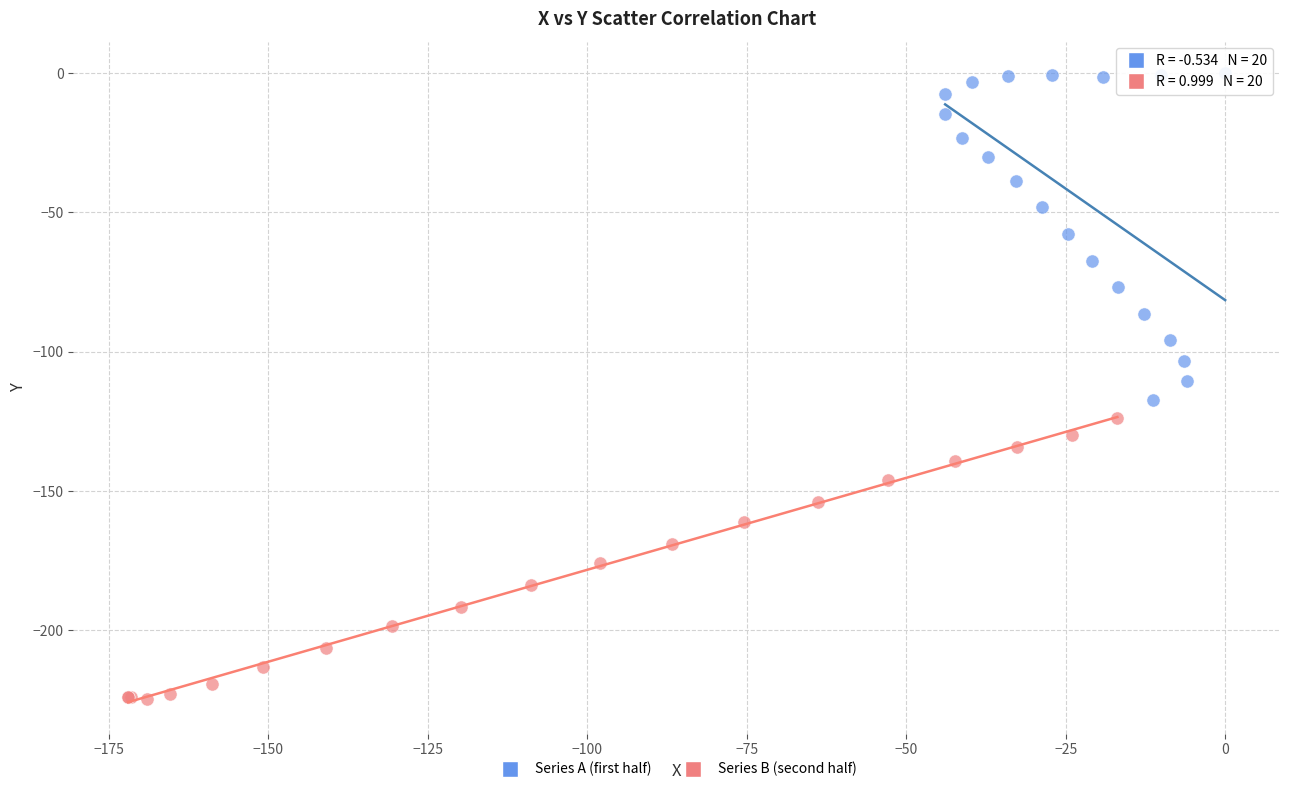

Which series contains the lowest Y value?

Series B (second half)